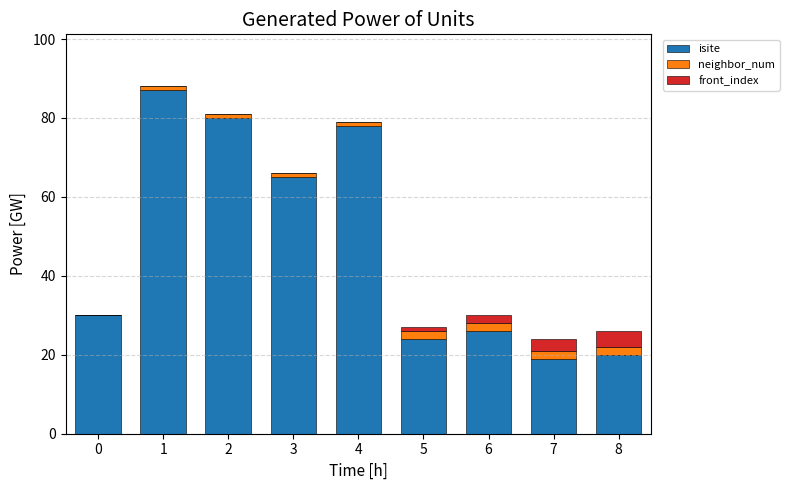

What is the sum of all isite values?

429